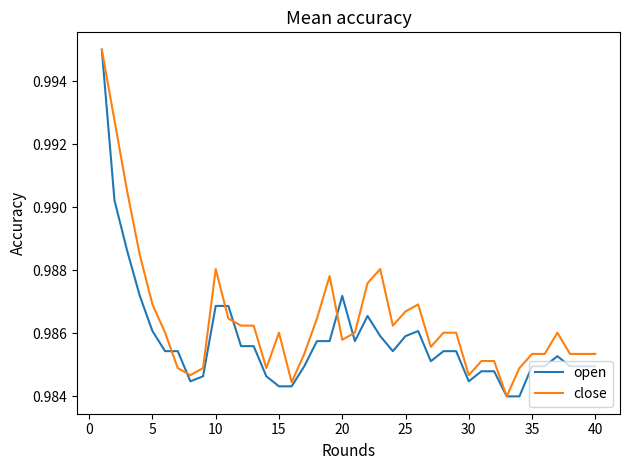

Rank the series by their average value, from lowest to highest.

open, close